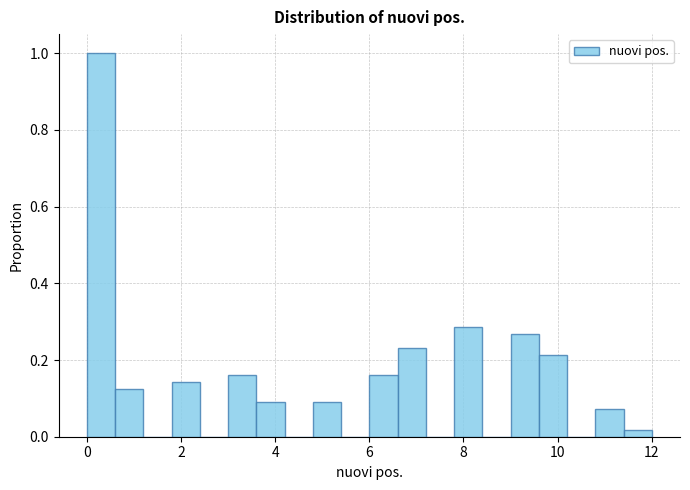

Around what value on the x-axis is the tallest bar? Give the approximate position of its centre, as read against the axis.

0.4